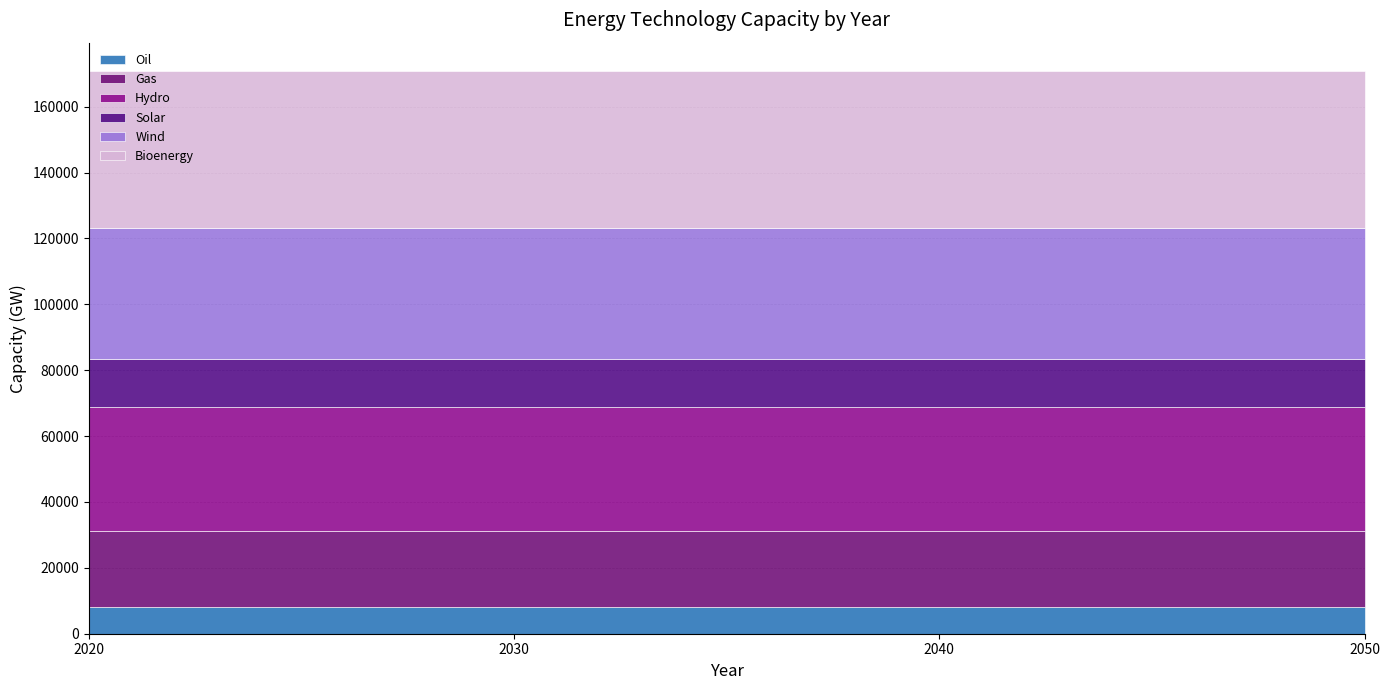

What is the value of the Wind point at the 4th from the left?

40000